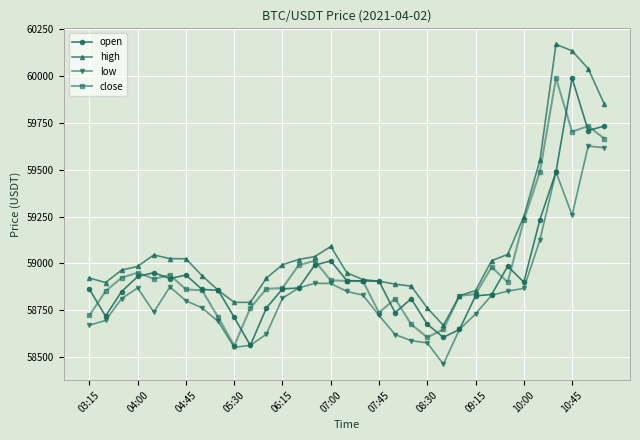

True or false: high and low intersect in this chart.

False